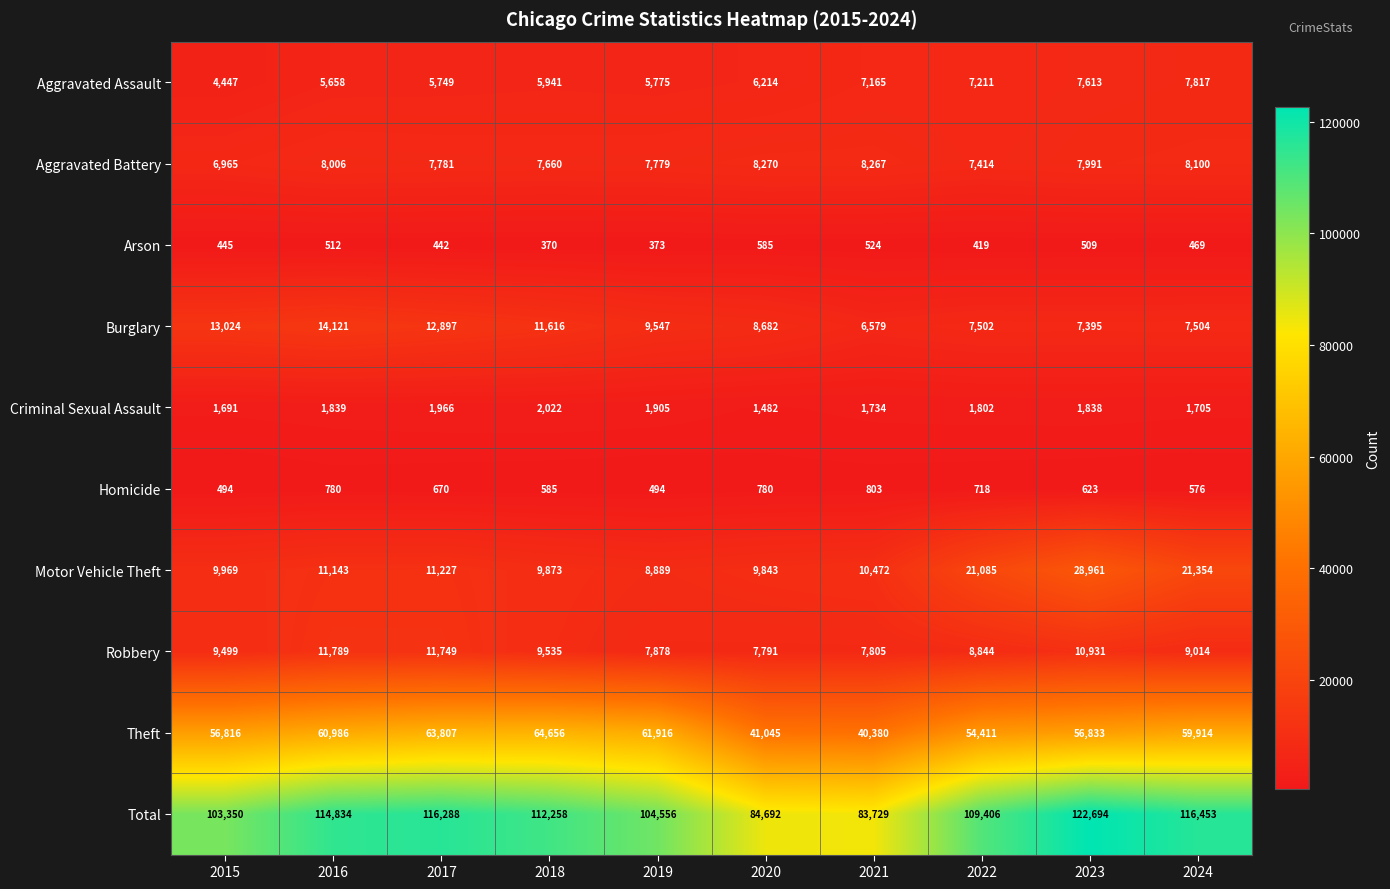

At 2018, list the series in order from largest to smallest.

Total, Theft, Burglary, Motor Vehicle Theft, Robbery, Aggravated Battery, Aggravated Assault, Criminal Sexual Assault, Homicide, Arson